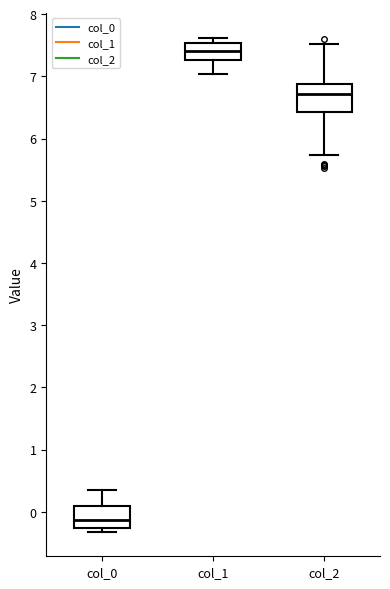

Comparing the boxes themselves (not the whiskers), which one is the tallest?

col_2